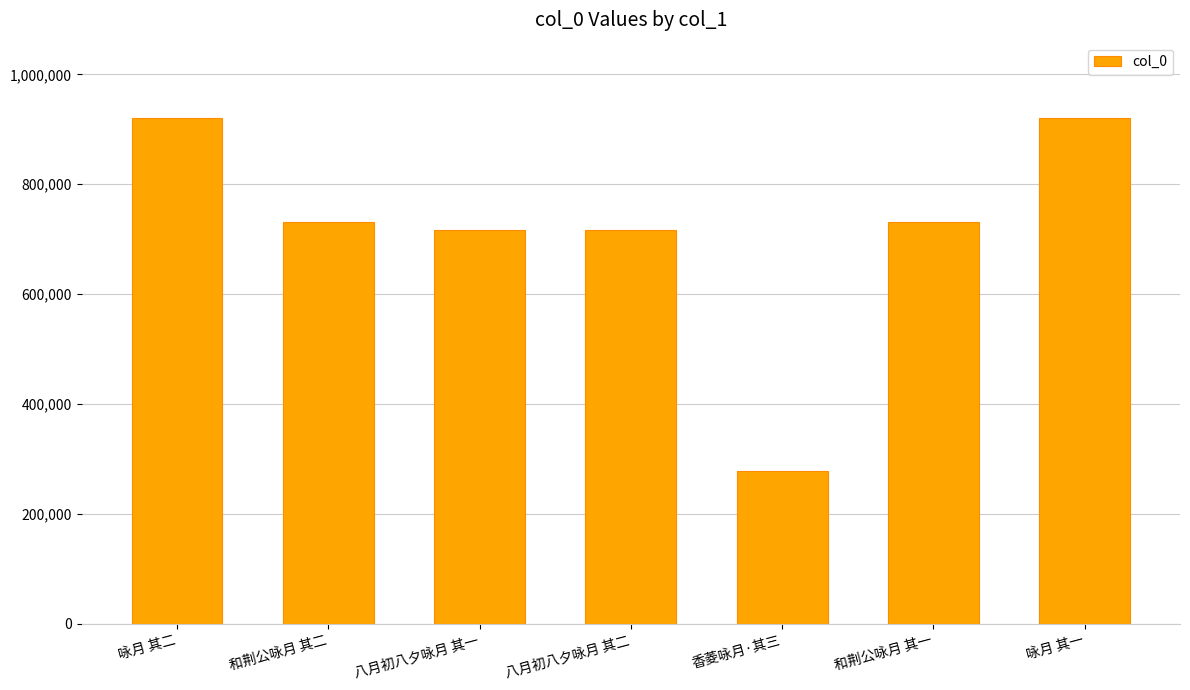

Which has a higher value, 咏月 其二 or 和荆公咏月 其一?

咏月 其二